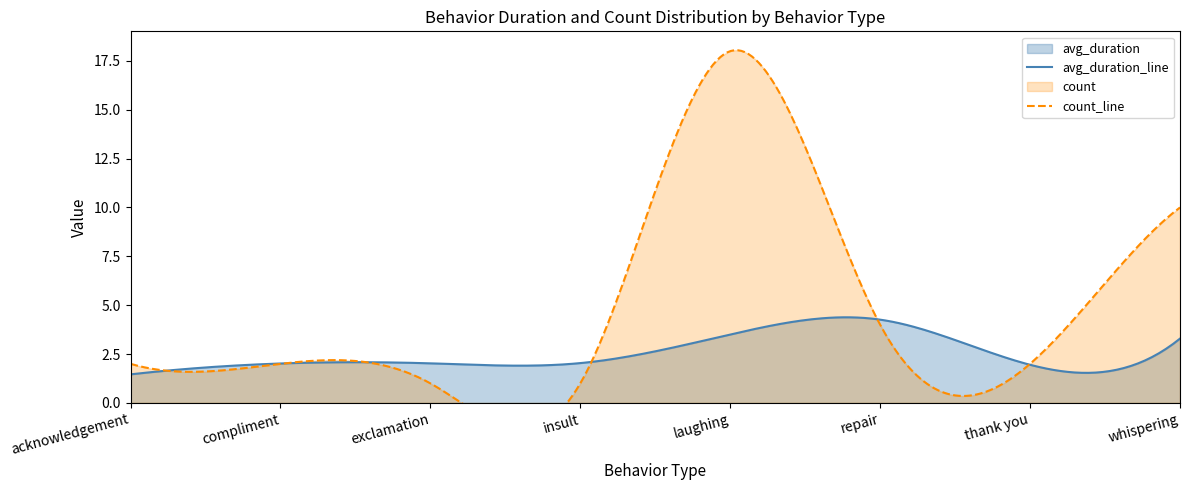

True or false: avg_duration and count cross at least once.

False